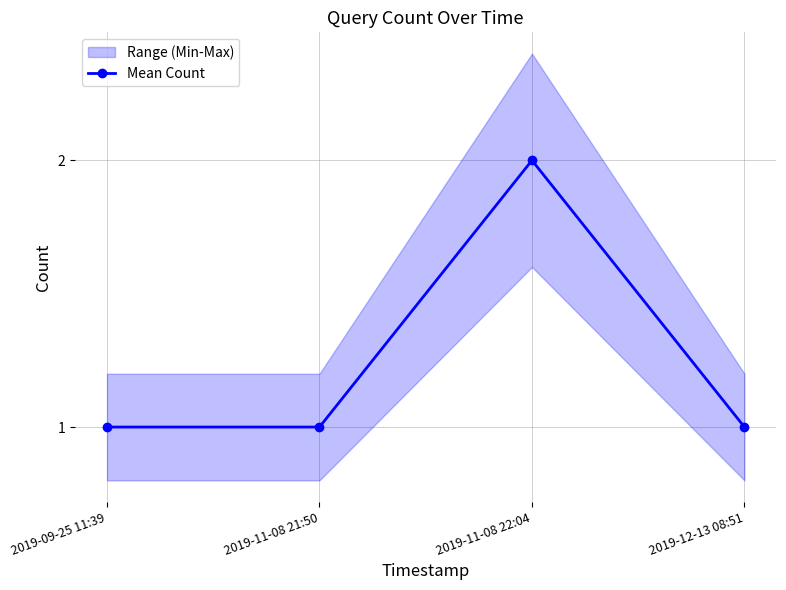

Does the chart have visible grid lines?

Yes